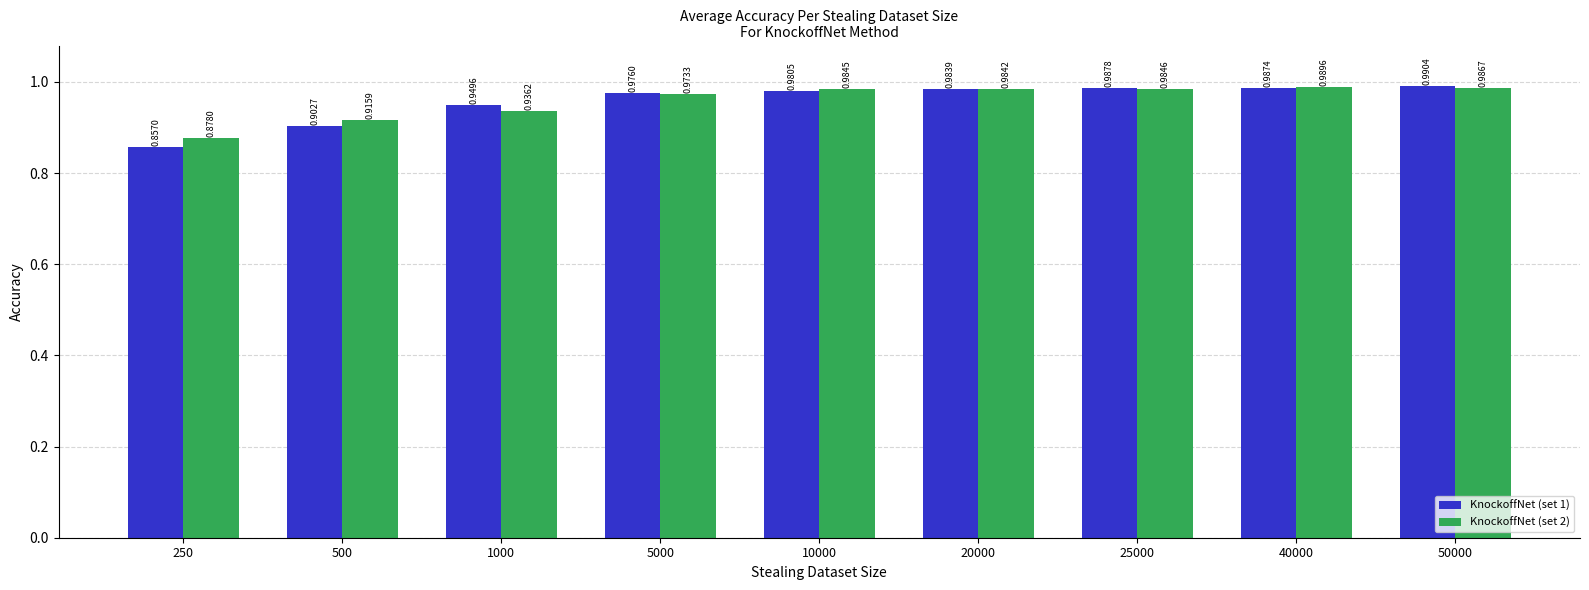

Count the number of categories in the chart.

9